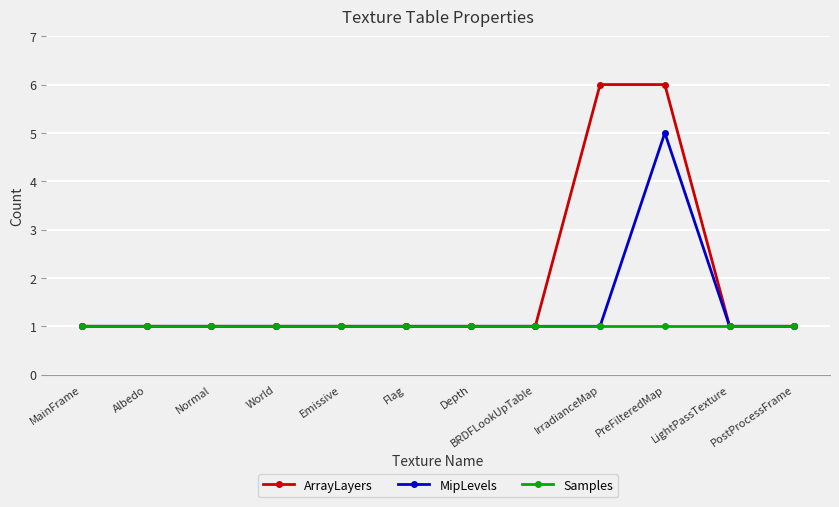

Rank the series by their maximum value, from lowest to highest.

Samples, MipLevels, ArrayLayers